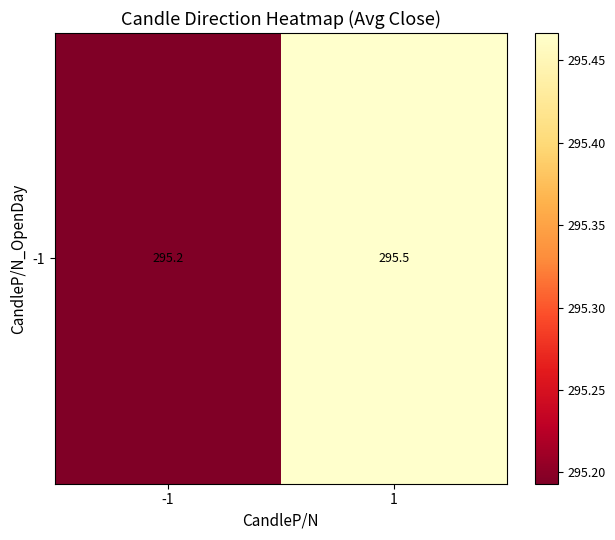

What is the difference between the values at -1 and 1?

0.3